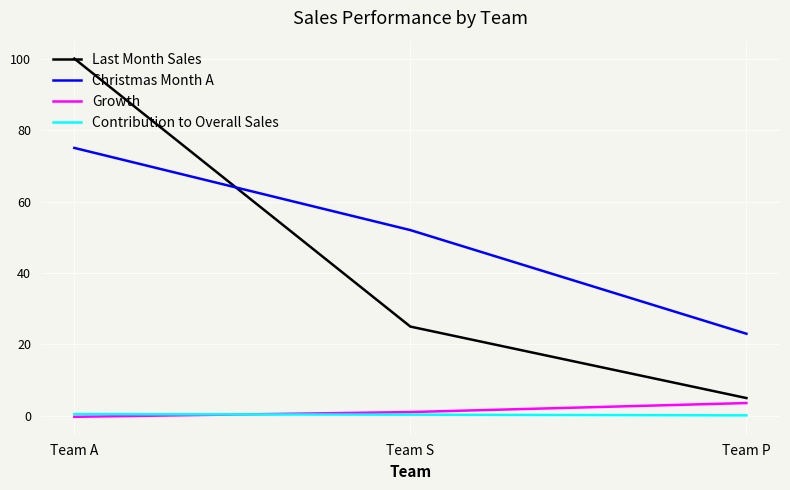

What is the maximum value for Contribution to Overall Sales?

0.5